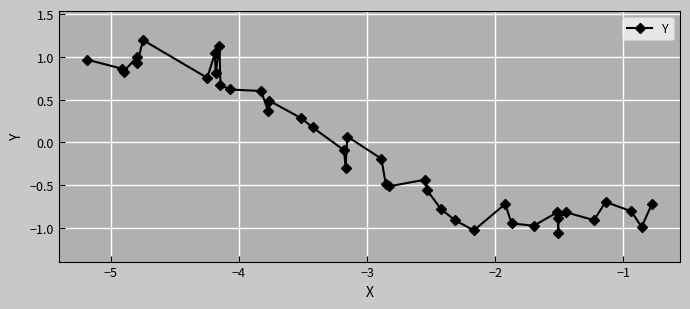

What is the maximum value shown in the chart?

1.2